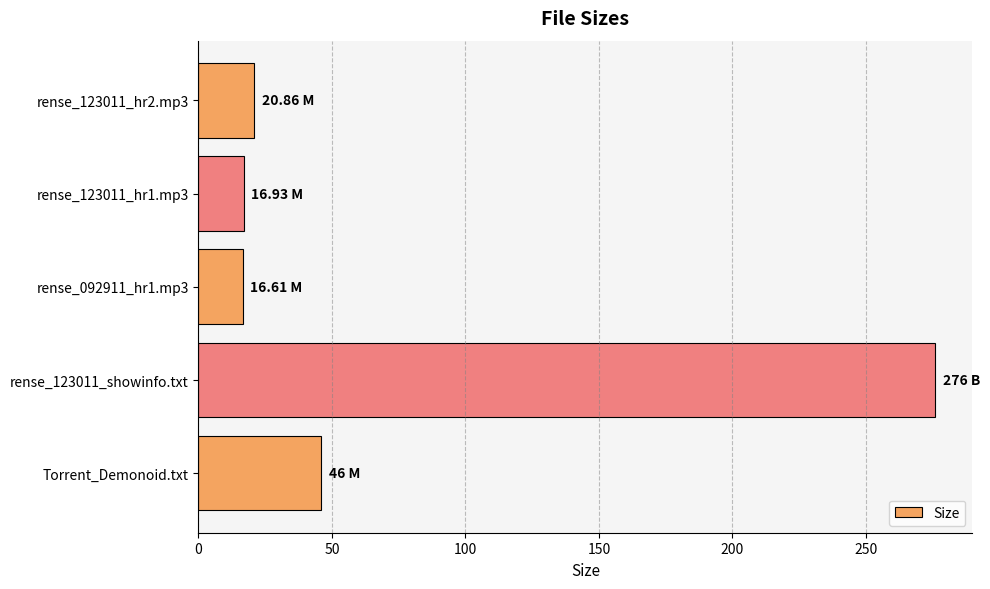

What is the ratio of the value at rense_123011_showinfo.txt to the value at rense_123011_hr2.mp3?

13.2